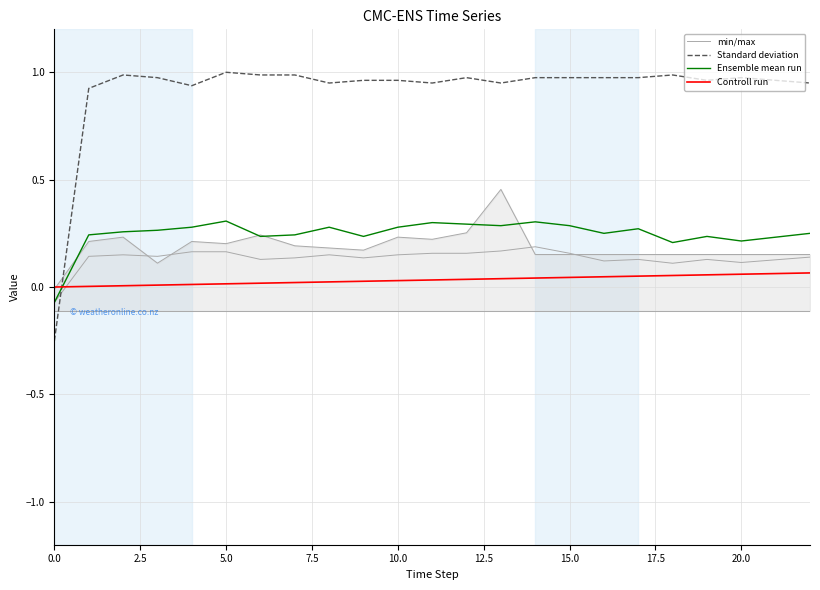

How many categories are shown in the chart?

23